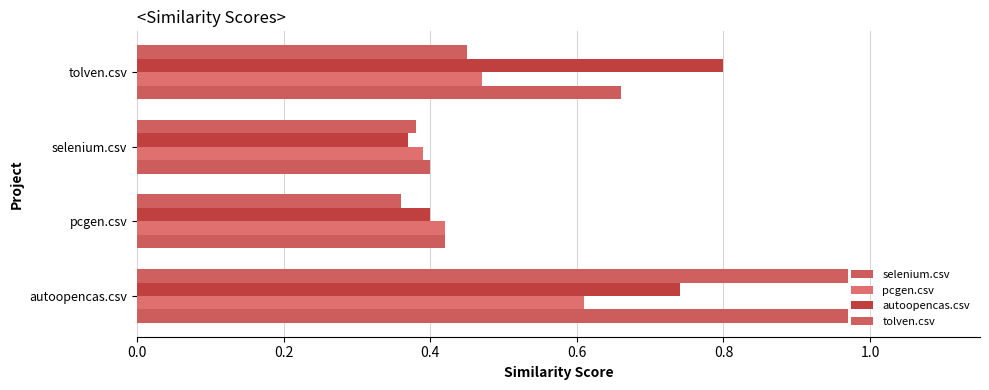

What is the maximum value for autoopencas.csv?

0.8